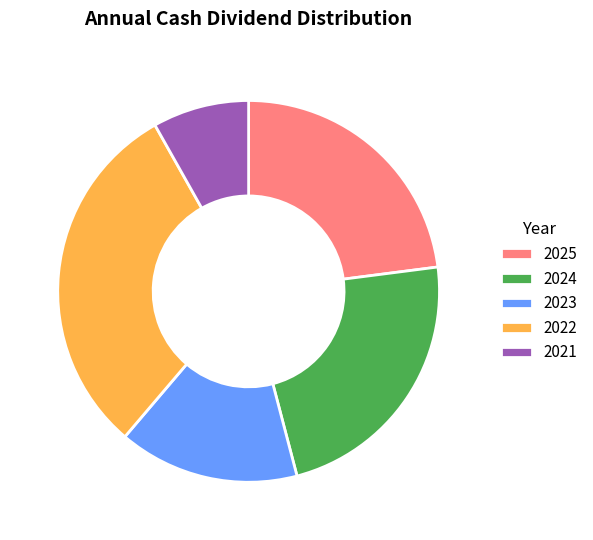

Is it true that 2022 is 31% of the pie?

True